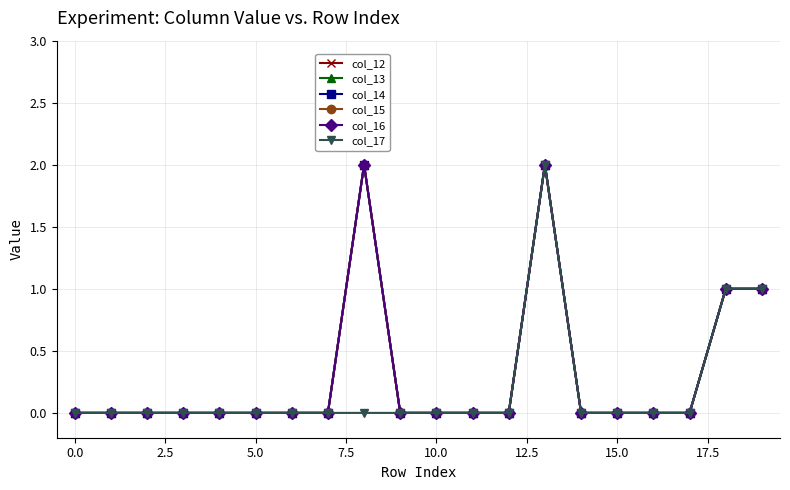

True or false: col_15 and col_13 intersect in this chart.

False